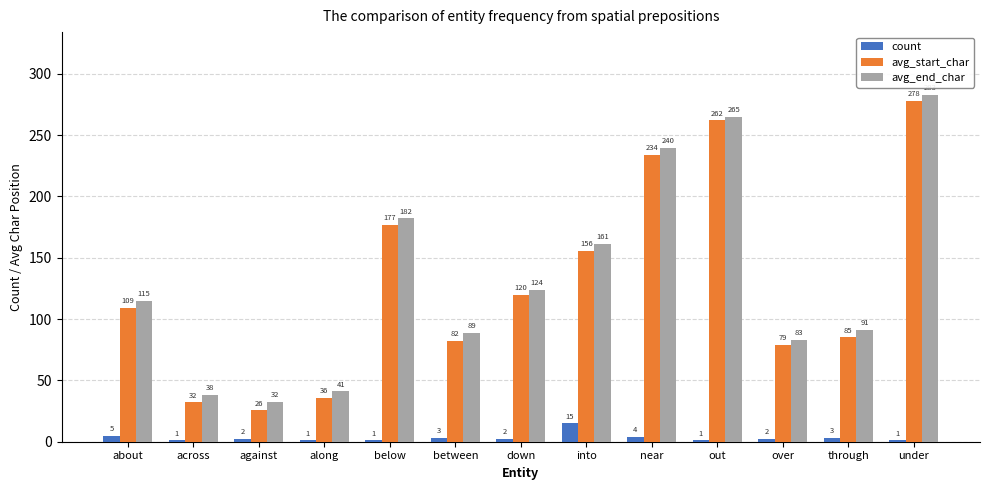

What is the maximum value for avg_start_char?

278.0